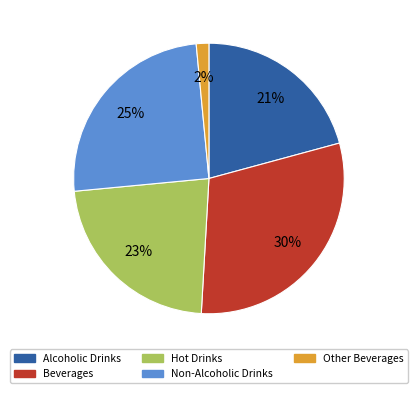

Combined, do Alcoholic Drinks and Beverages account for over 50%?

Yes